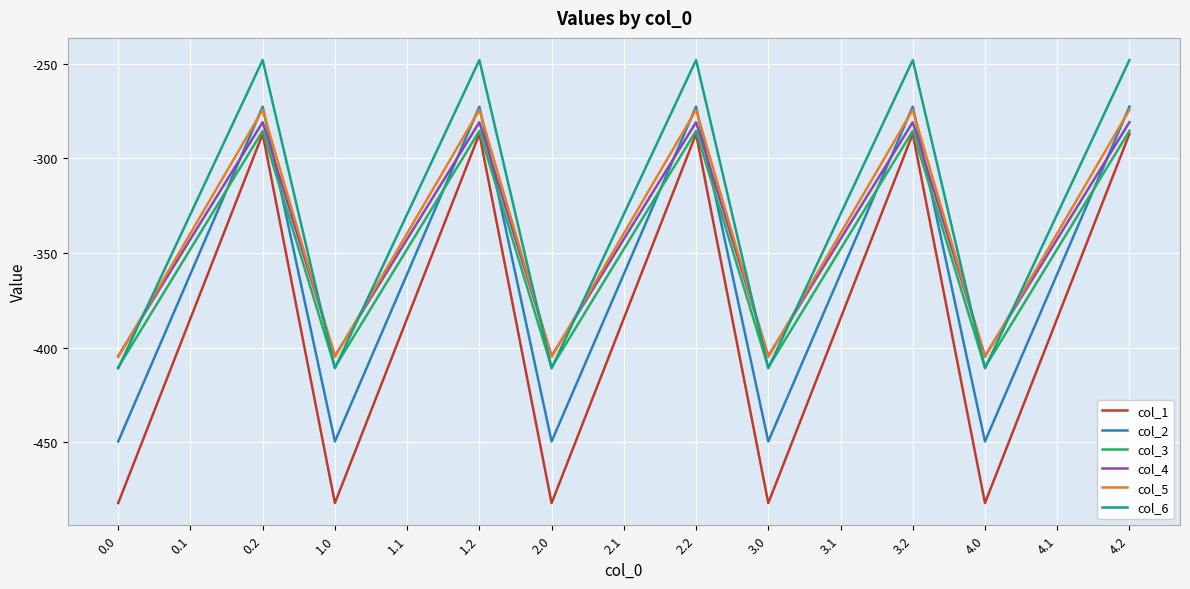

True or false: col_1 has more than 2 points higher than both neighbors.

True